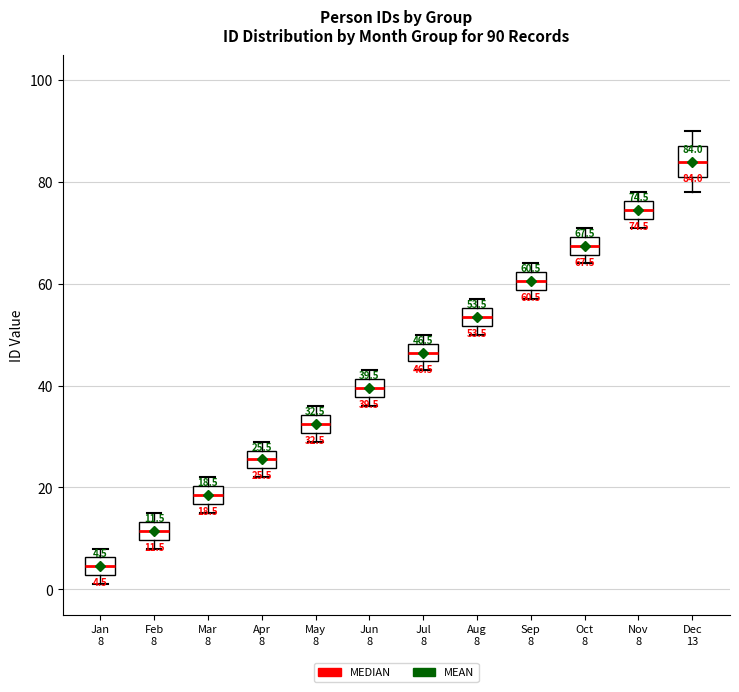

Which box's median line is the highest?

Dec 13